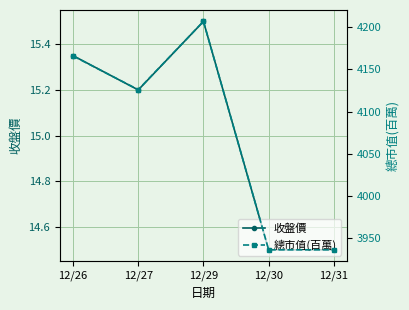

What is the approximate value of 總市值(百萬) at 12/30?

3936.0